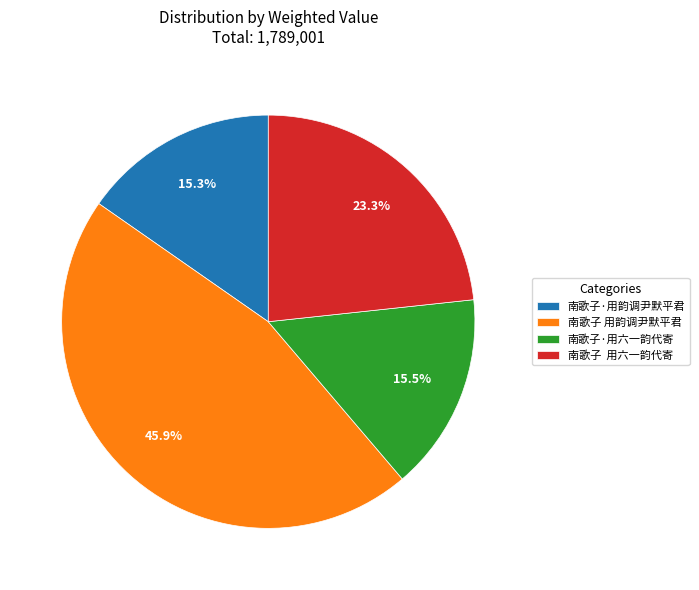

Does 南歌子·用六一韵代寄 represent more than half of the total?

No